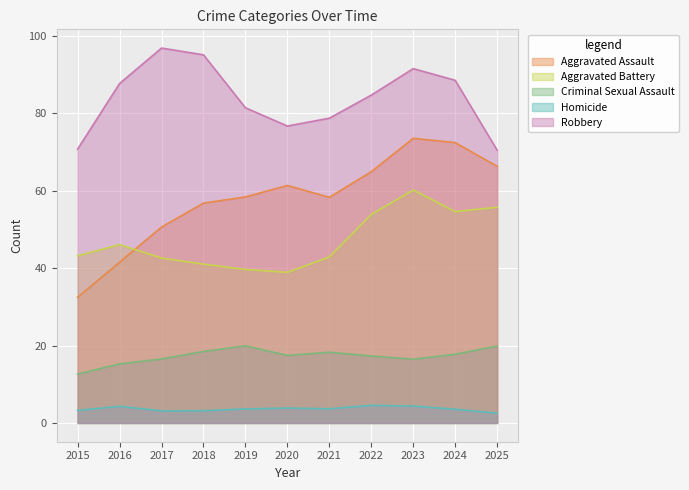

Rank the series by their maximum value, from highest to lowest.

Robbery, Aggravated Assault, Aggravated Battery, Criminal Sexual Assault, Homicide